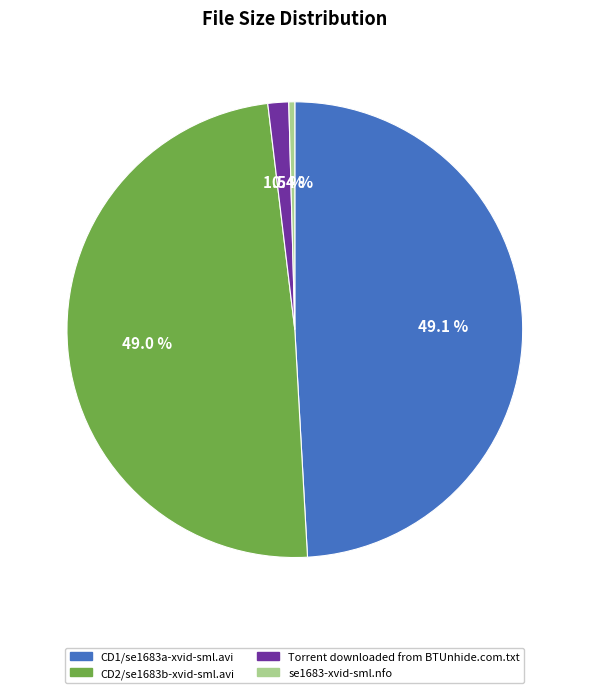

Between se1683-xvid-sml.nfo and CD2/se1683b-xvid-sml.avi, which is larger?

CD2/se1683b-xvid-sml.avi